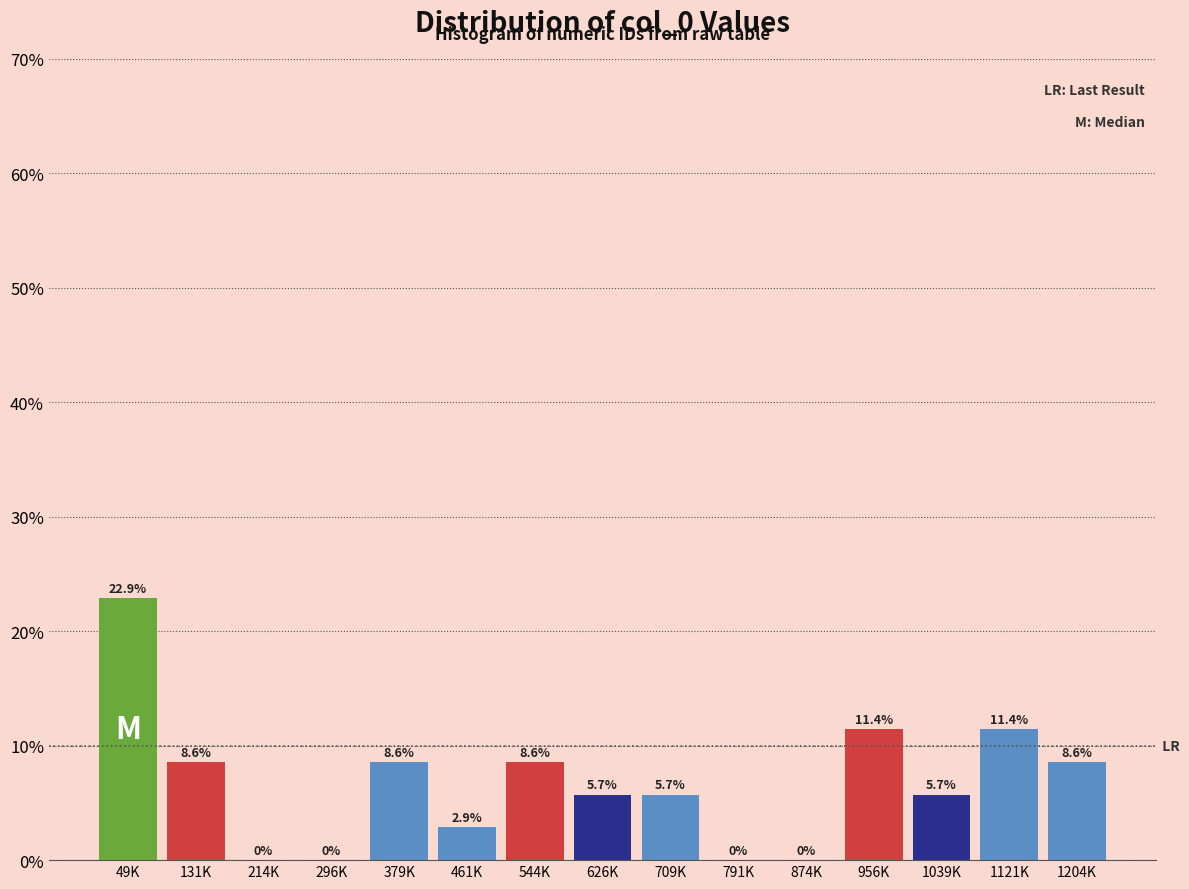

Reading left to right, what are all the values shown in this chart?

49K=22.9	131K=8.6	214K=0.0	296K=0.0	379K=8.6	461K=2.9	544K=8.6	626K=5.7	709K=5.7	791K=0.0	874K=0.0	956K=11.4	1039K=5.7	1121K=11.4	1204K=8.6